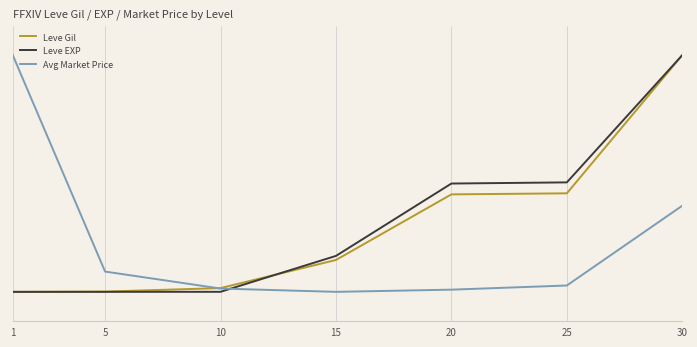

Which category has the highest value in the Leve EXP series?

30